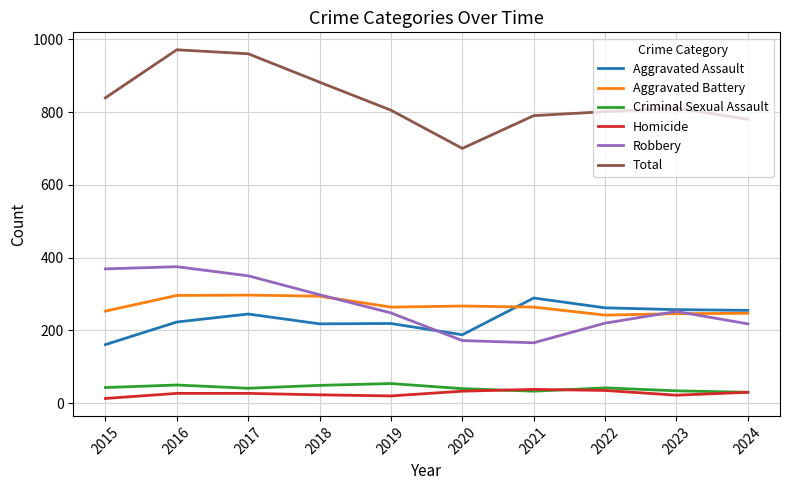

What is the approximate value of Homicide at 2023?

22